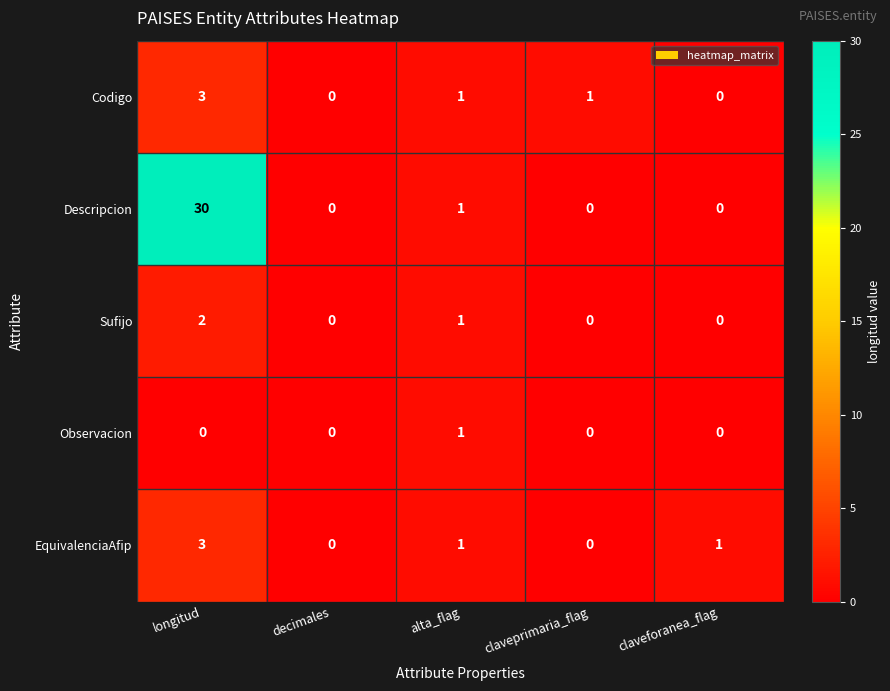

Reading left to right, what are all the values shown in this chart?

Codigo: longitud=3	decimales=0	alta_flag=1	claveprimaria_flag=1	claveforanea_flag=0
Descripcion: longitud=30	decimales=0	alta_flag=1	claveprimaria_flag=0	claveforanea_flag=0
Sufijo: longitud=2	decimales=0	alta_flag=1	claveprimaria_flag=0	claveforanea_flag=0
Observacion: longitud=0	decimales=0	alta_flag=1	claveprimaria_flag=0	claveforanea_flag=0
EquivalenciaAfip: longitud=3	decimales=0	alta_flag=1	claveprimaria_flag=0	claveforanea_flag=1